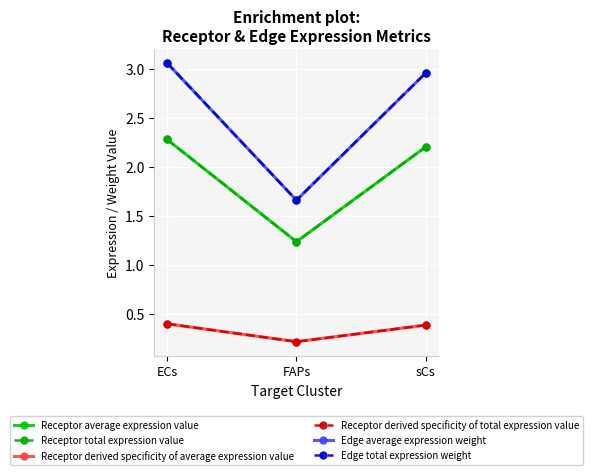

What is the label of the 2nd point from the left?

FAPs